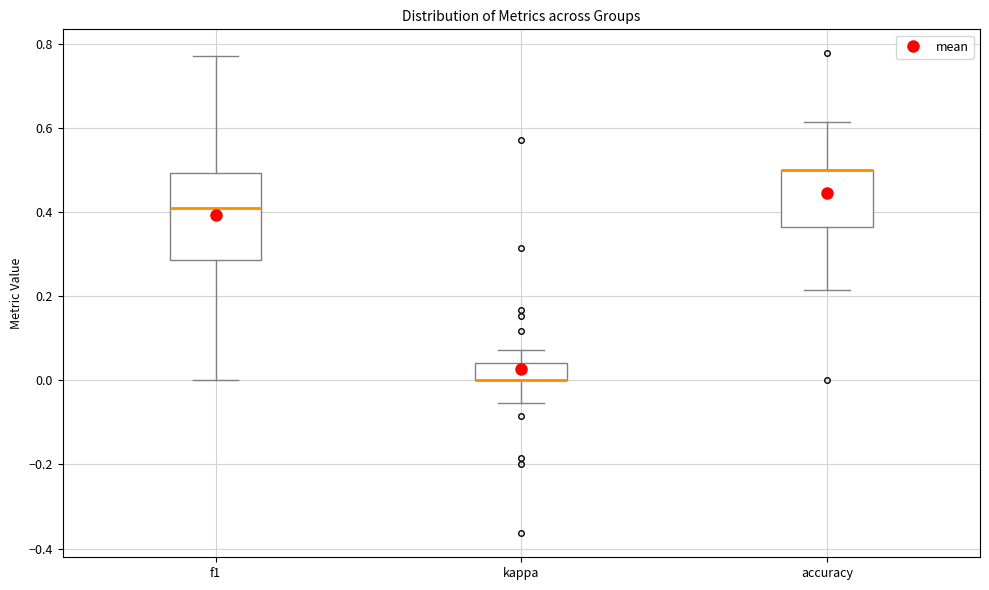

Comparing the boxes themselves (not the whiskers), which one is the tallest?

f1